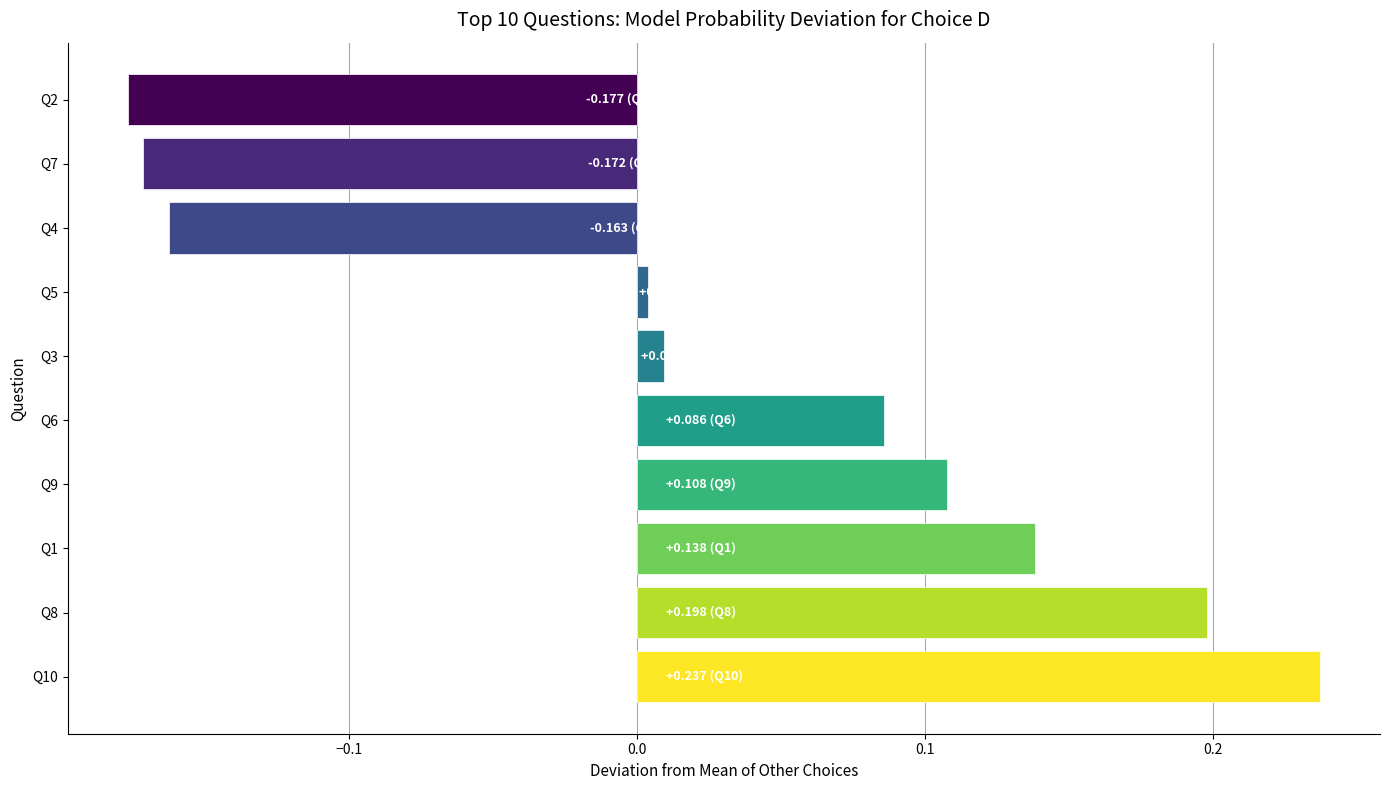

Is it true that the value at Q4 is -0.1?

False